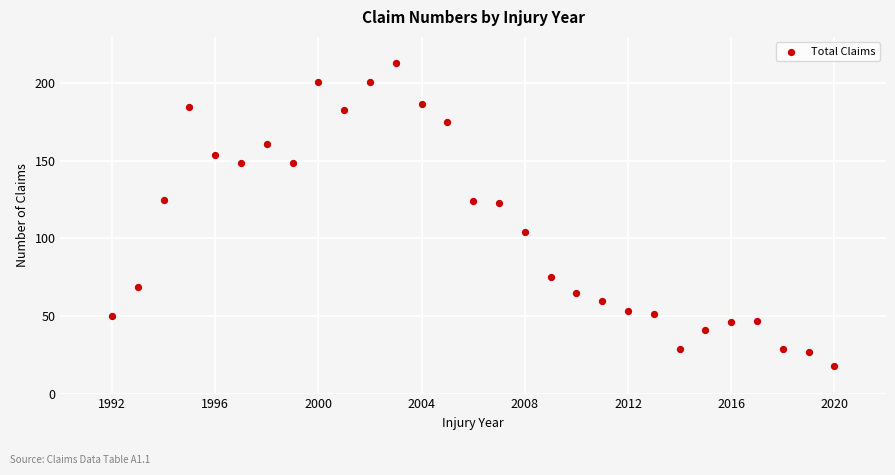

What is the range of Y values (max minus min)?

195